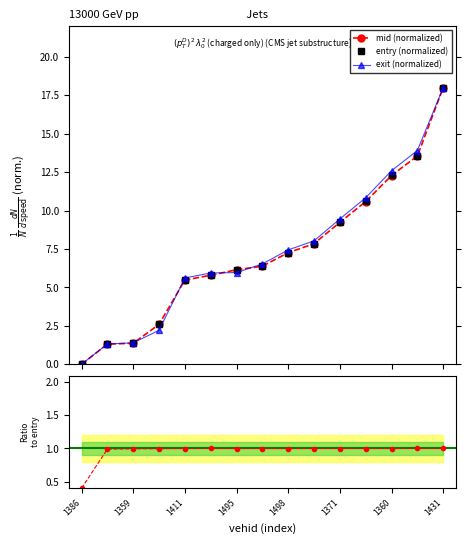

True or false: exit has a value of 4.0 at 1371.

False